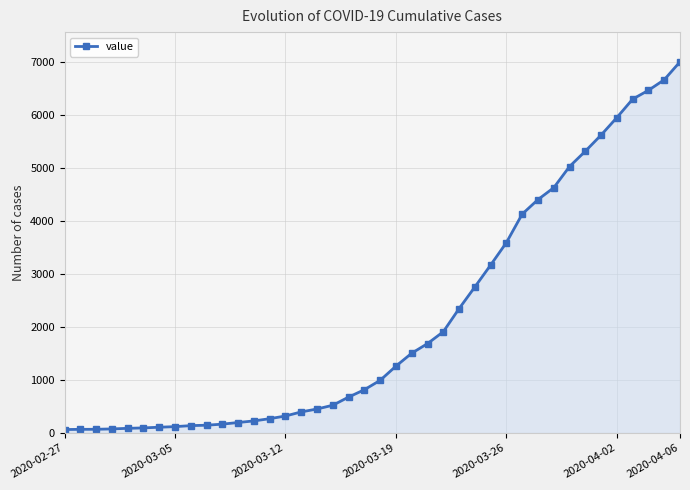

What is the sum of all values?

85788